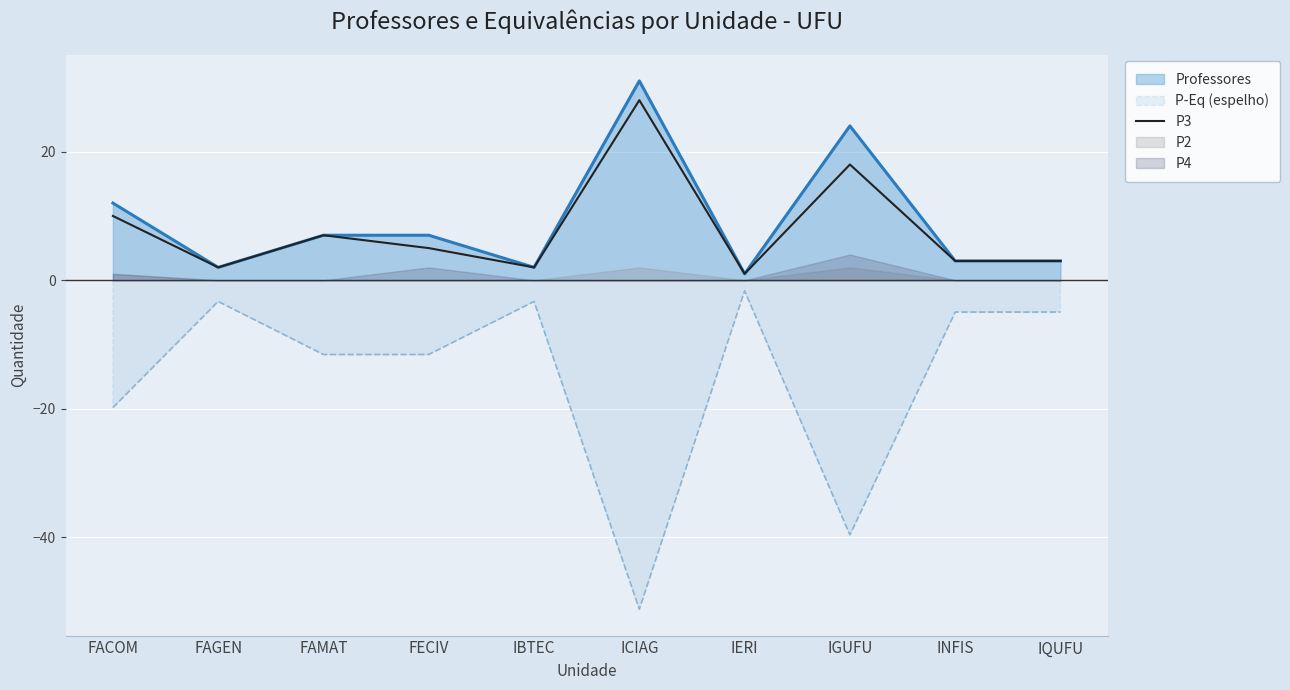

How many interior local valleys (lower than both neighbors) does the data have?

3